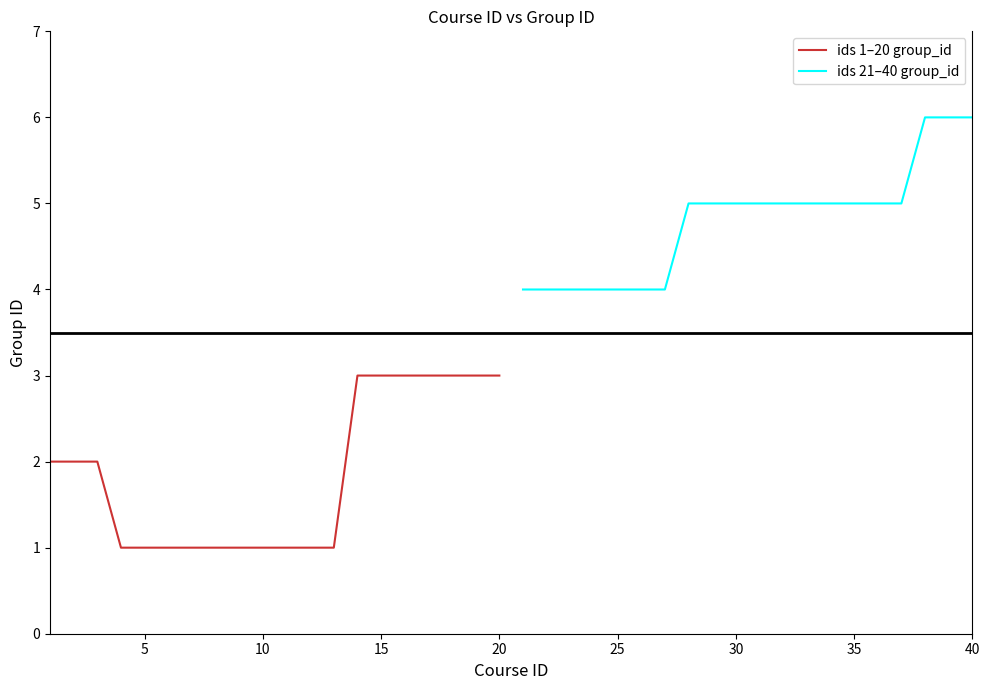

True or false: ids 1–20 group_id has a value of 3 at 15.

True